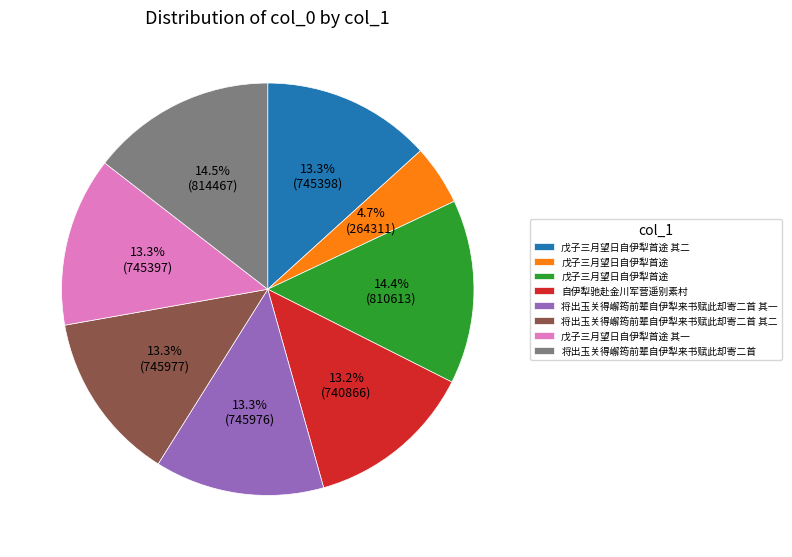

Is there any slice that represents more than half of the pie?

No